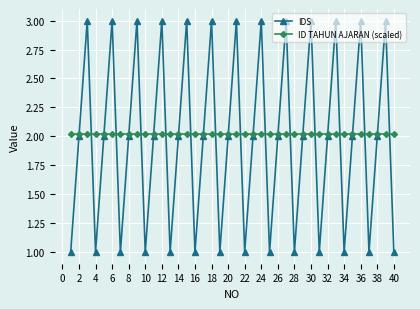

Which series has the largest range (max minus min)?

IDS